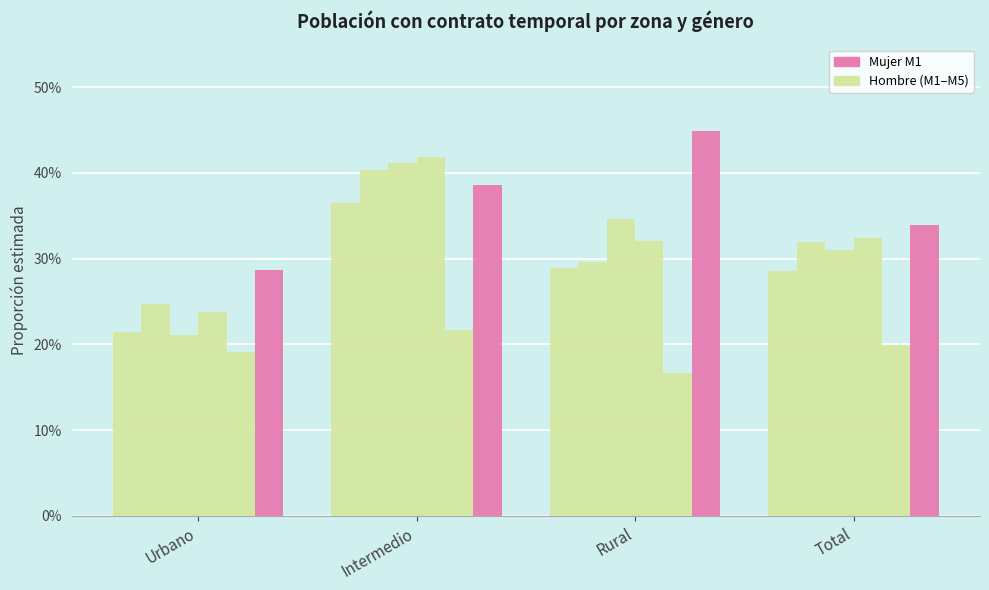

What is the greatest value displayed?

0.4